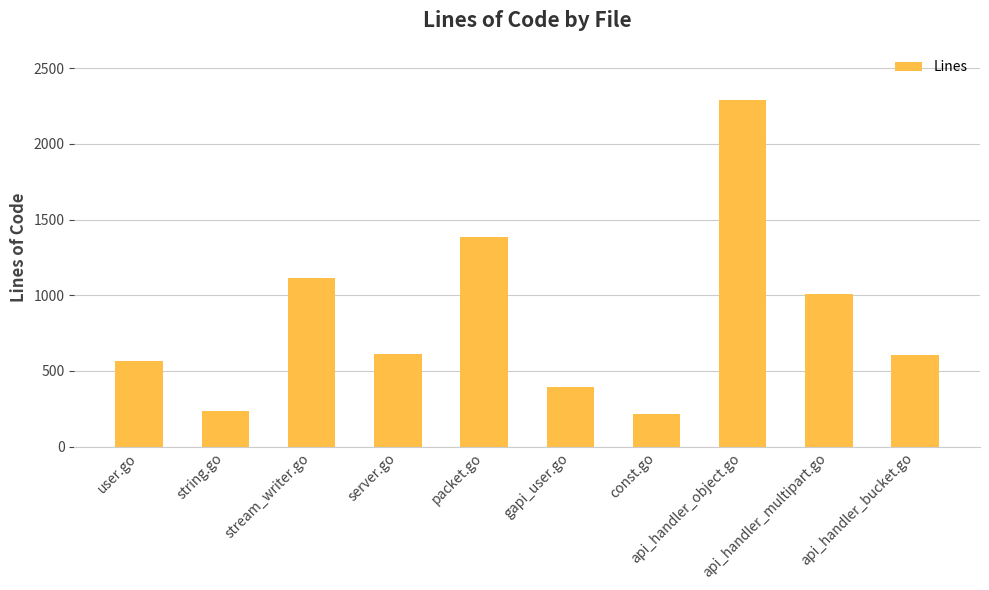

What is the sum of all values?

8423